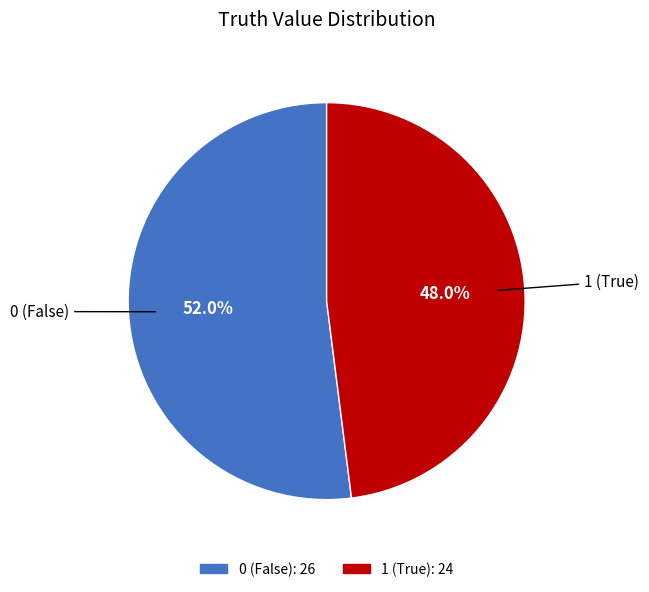

Do 0 and 1 together represent more than half of the pie?

Yes